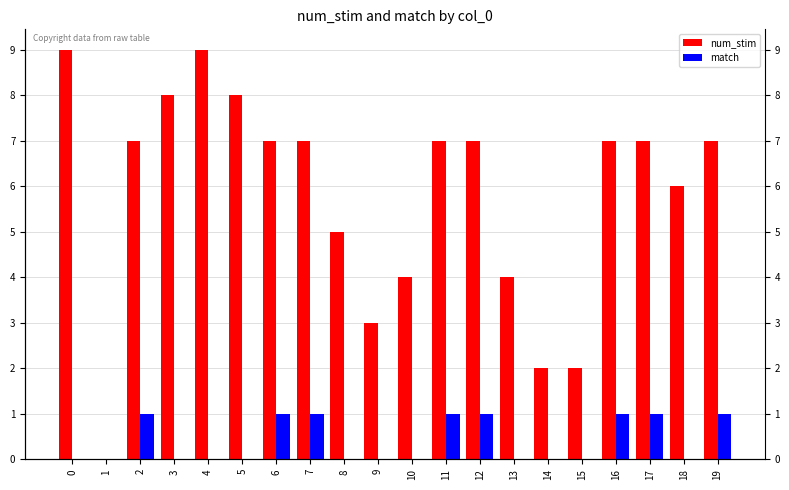

Between 2 and 15, which is larger?

2